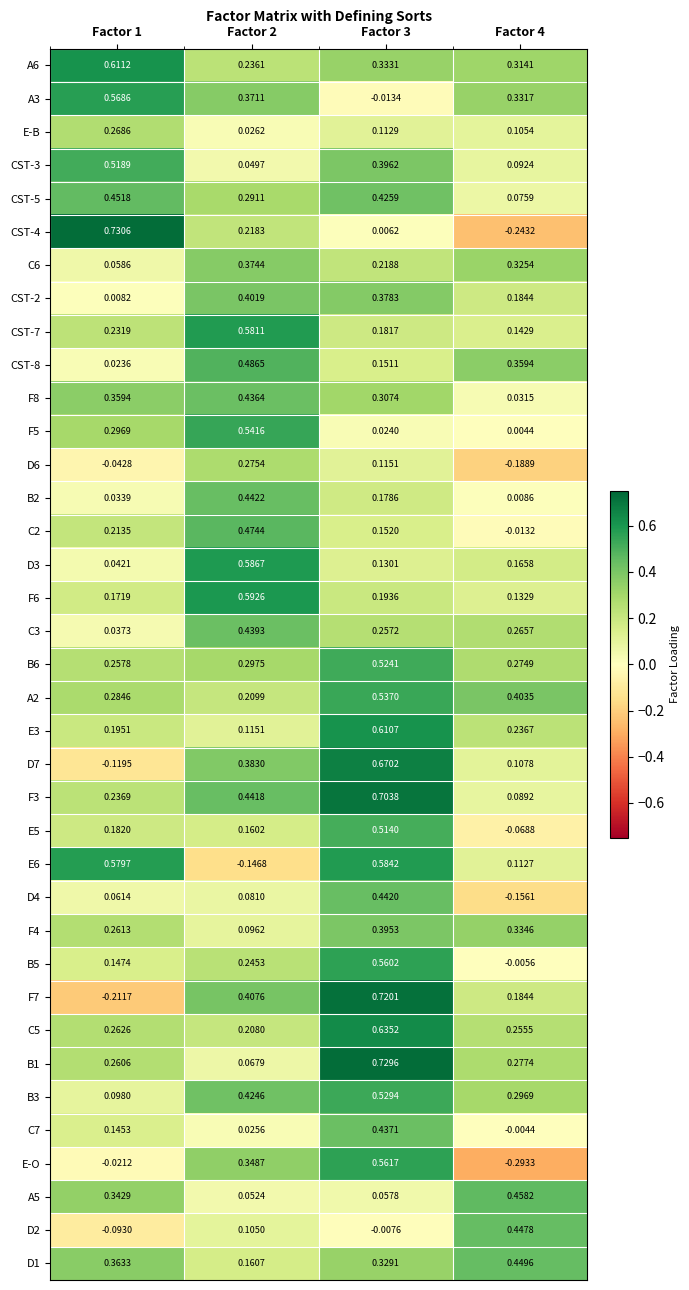

Between Factor 1 and Factor 3, which series saw the biggest shift?

F7